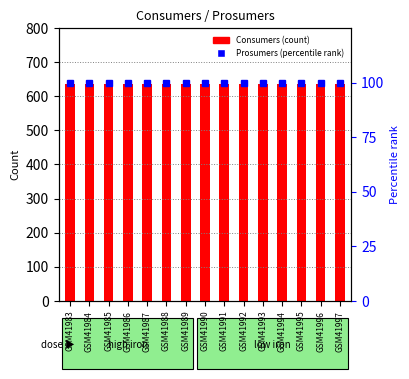

List the series in order of their peak value, highest first.

Consumers (count), Prosumers (percentile rank)